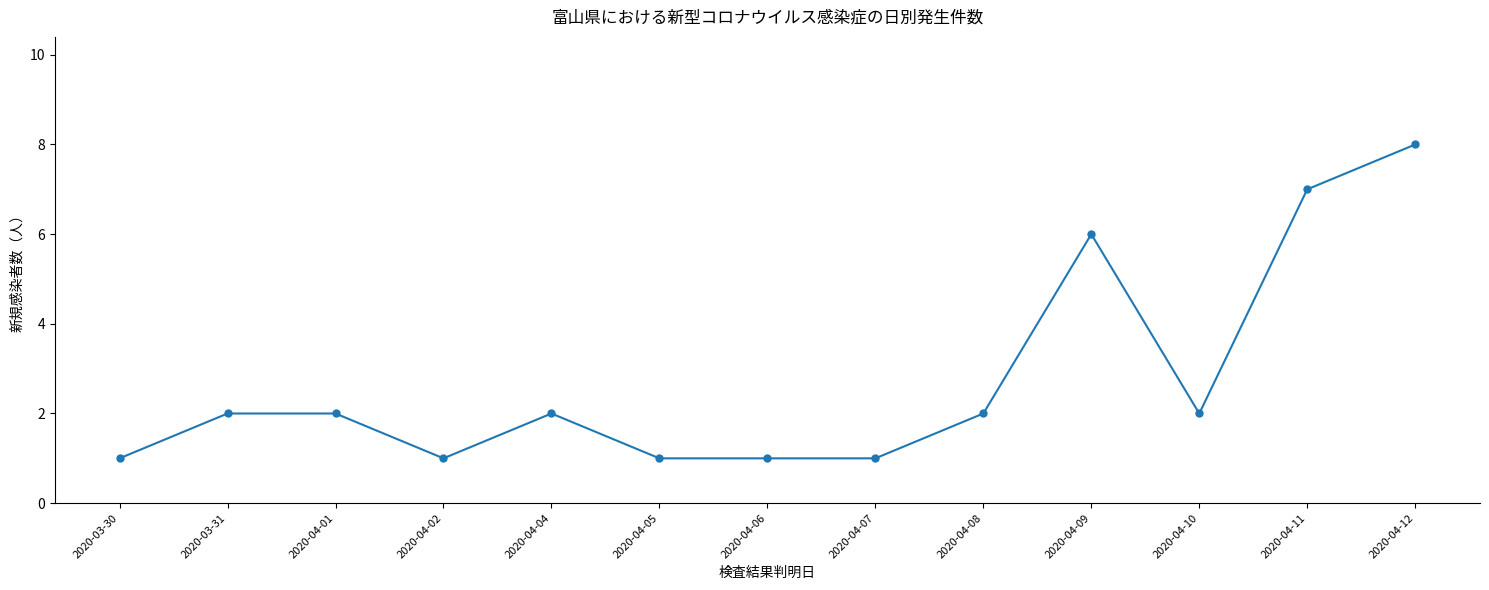

What is the average value?

3